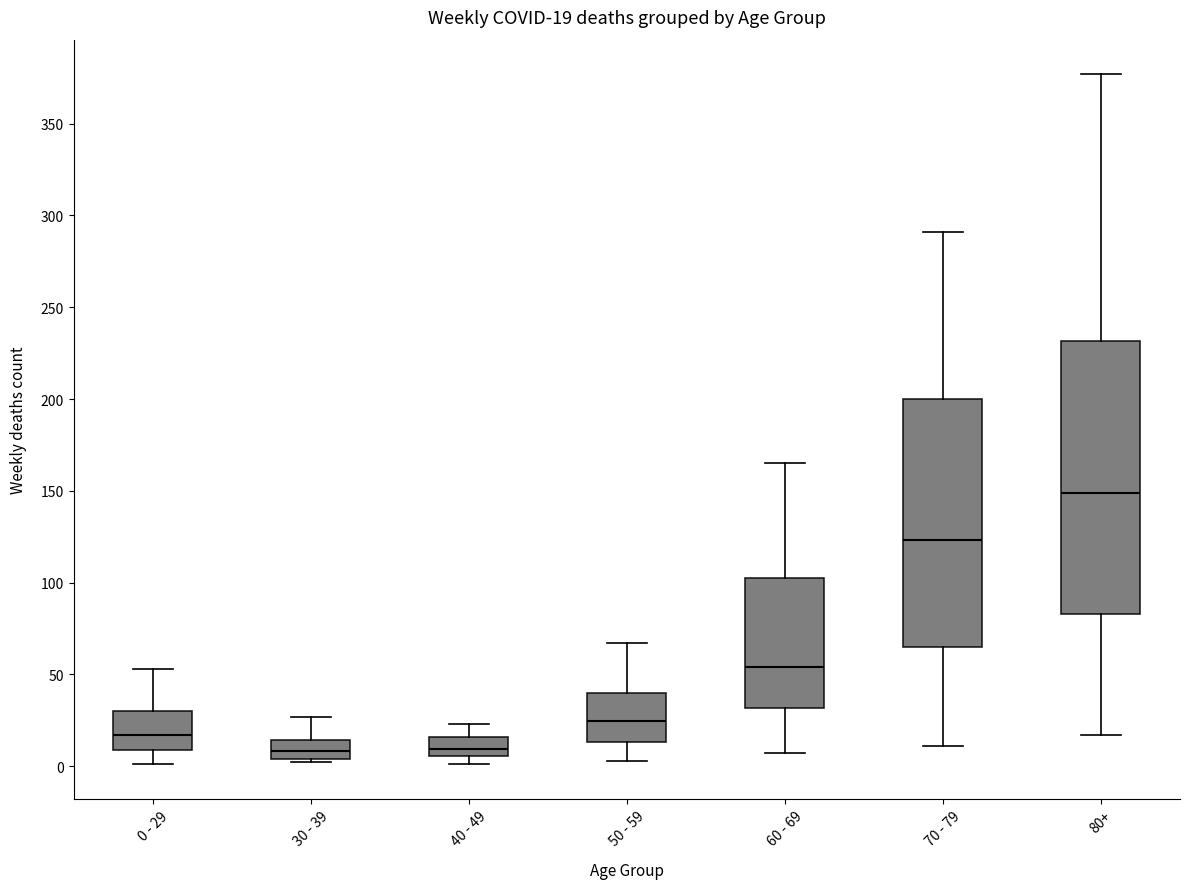

Comparing the boxes themselves (not the whiskers), which one is the tallest?

80+